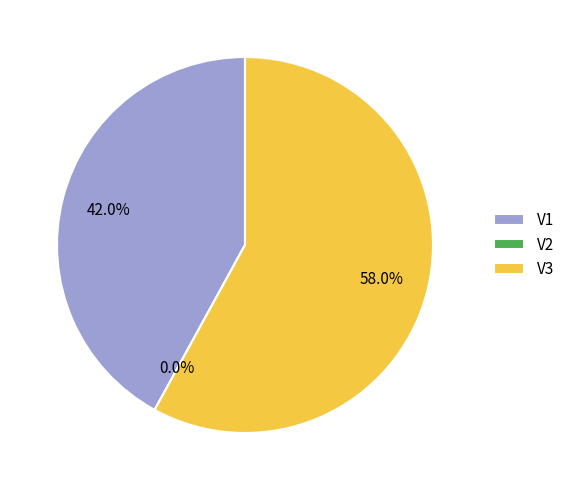

What percentage is NOT represented by V1?

58.0%